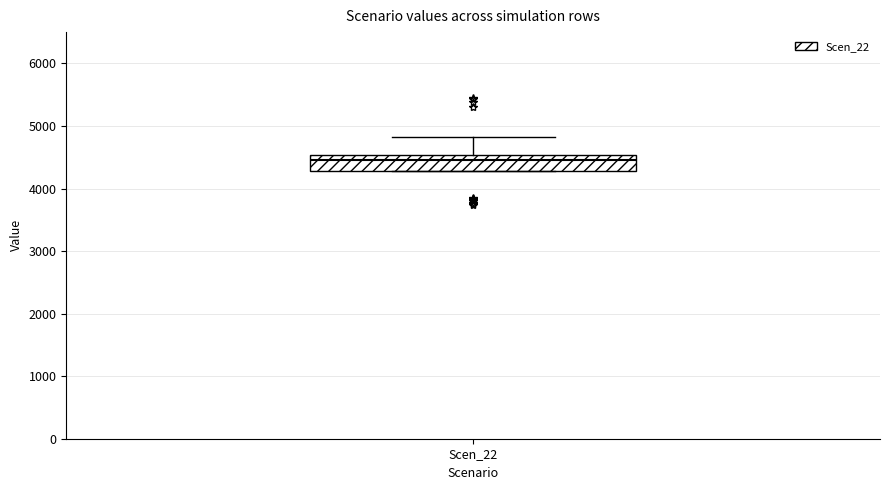

Transcribe this box plot: give where the median line is, the range the box spans, and where the two whiskers end, as read against the y-axis. The values are not printed on the chart, so give them approximately, as read against the axis.

median 4500 (just below the box's upper edge), box 4300 to 4500, whiskers 4300 to 4800